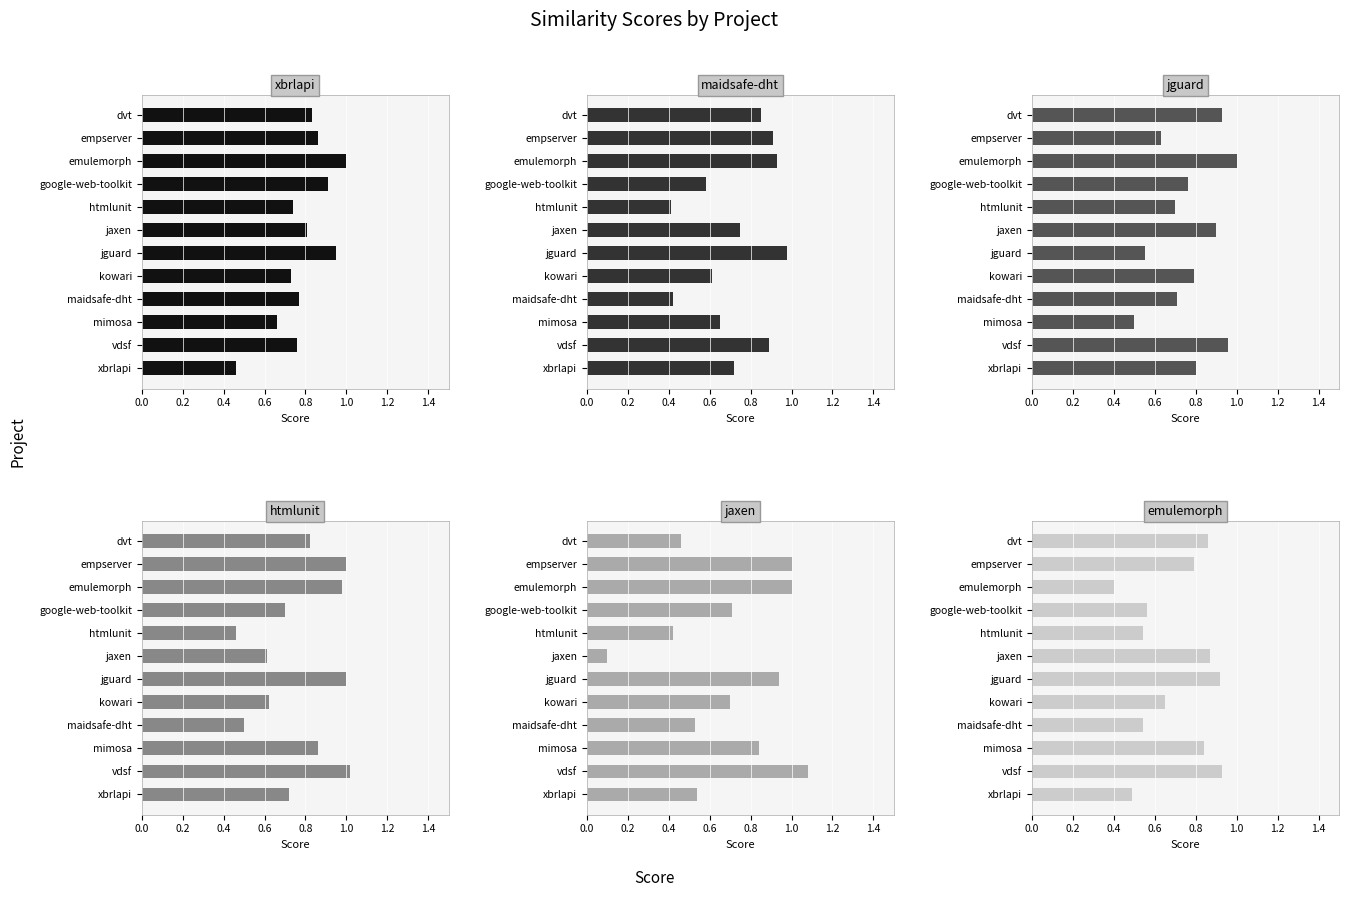

List the series in order of their peak value, lowest first.

emulemorph.csv, maidsafe-dht.csv, xbrlapi.csv, jguard.csv, htmlunit.csv, jaxen.csv